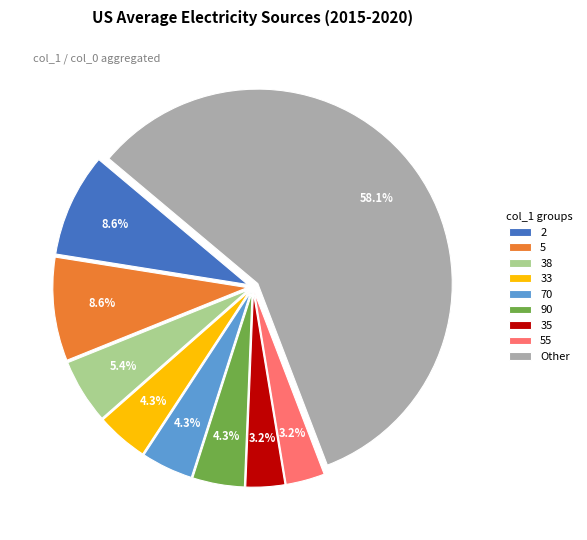

Is Other the majority of the pie?

Yes